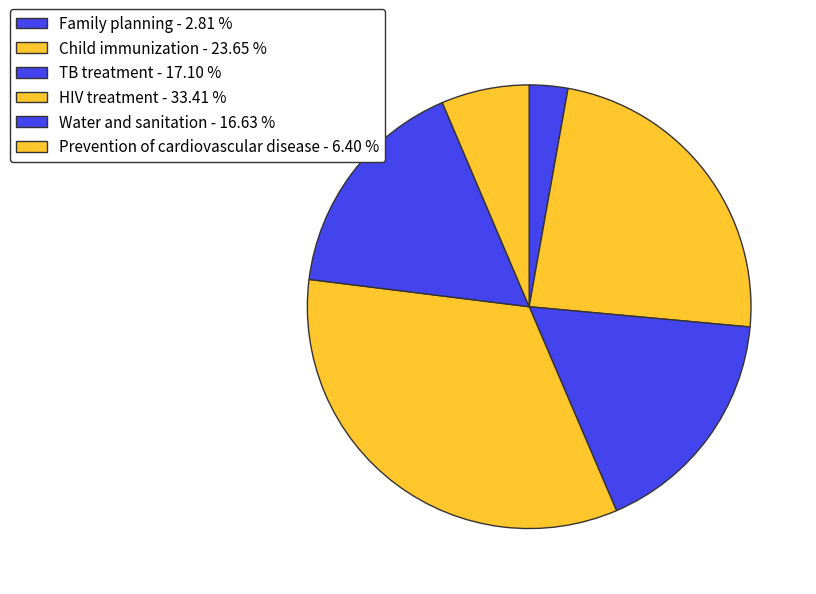

Count the number of slices in the pie.

6